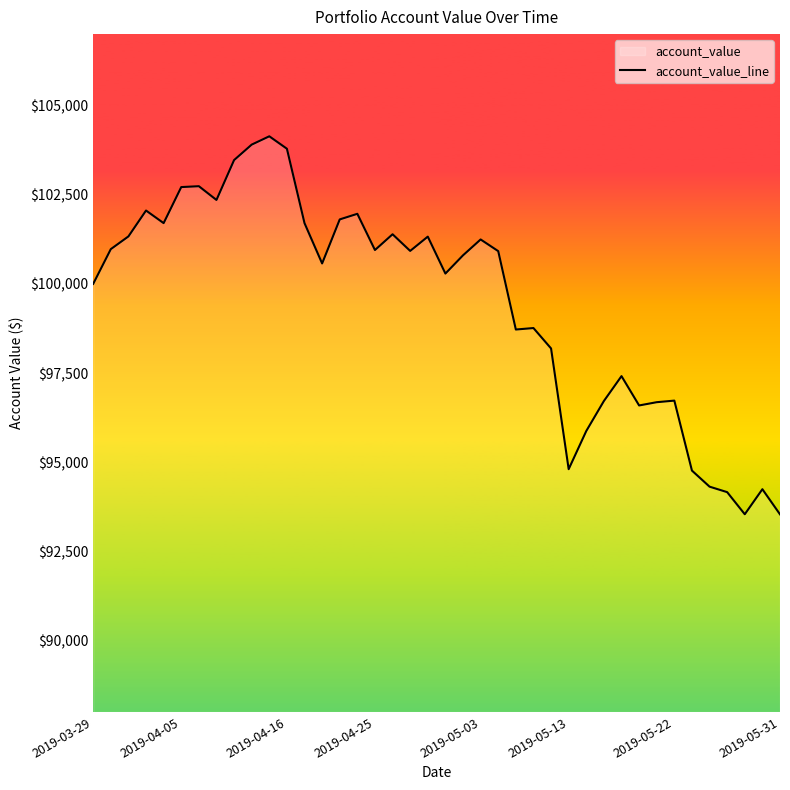

What is the greatest value displayed?

104135.9